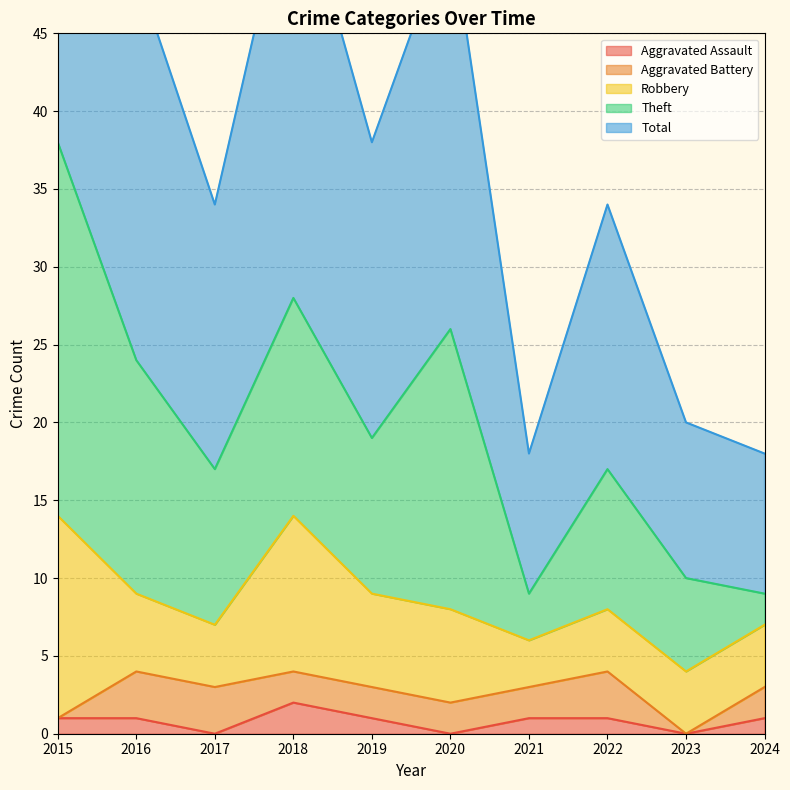

Where does the Robbery series first go above 5?

2015